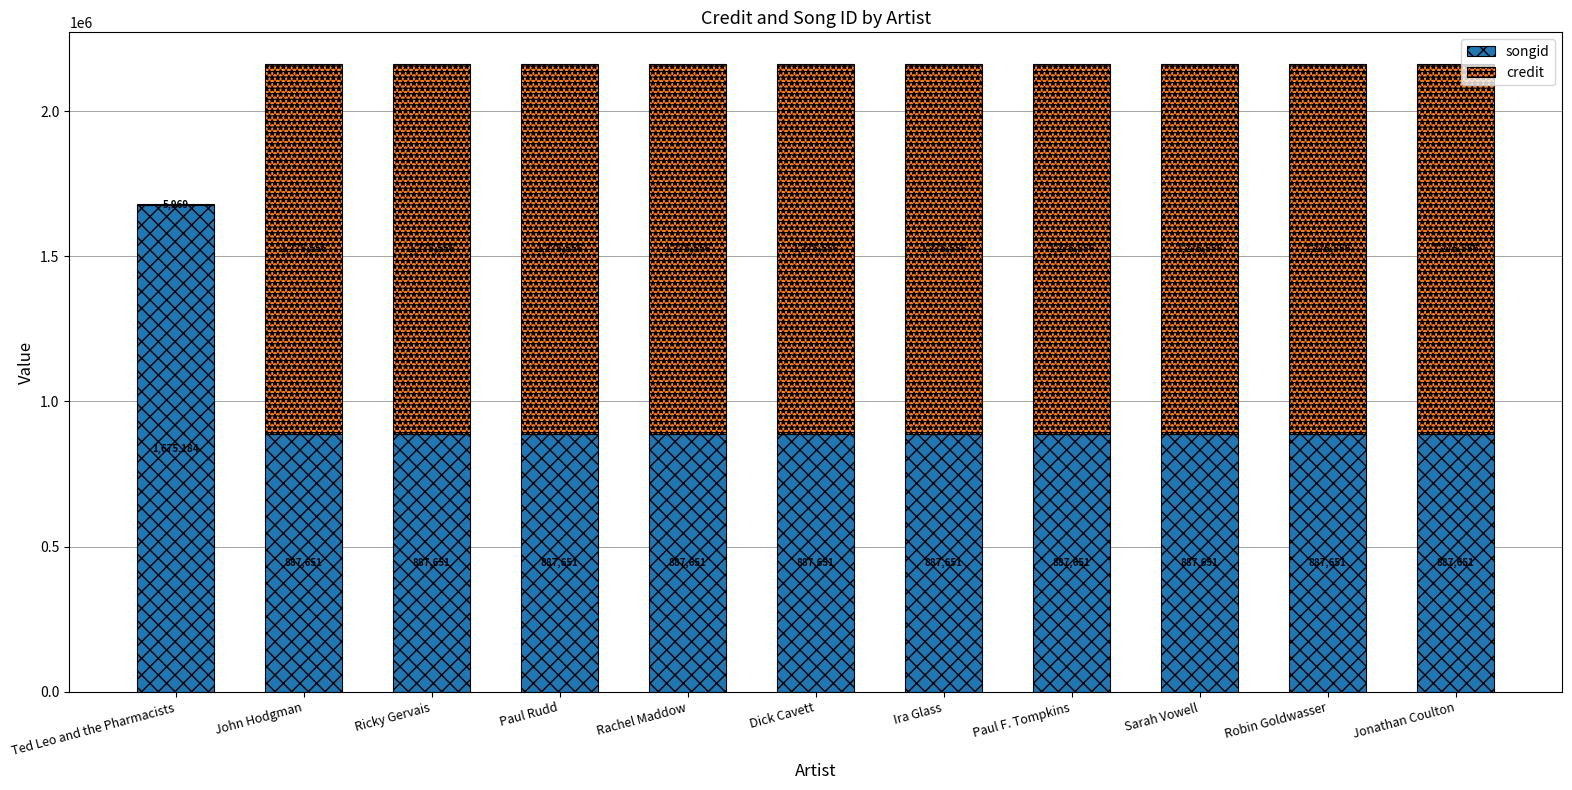

The value of songid at Ricky Gervais is 887651. True or false?

True